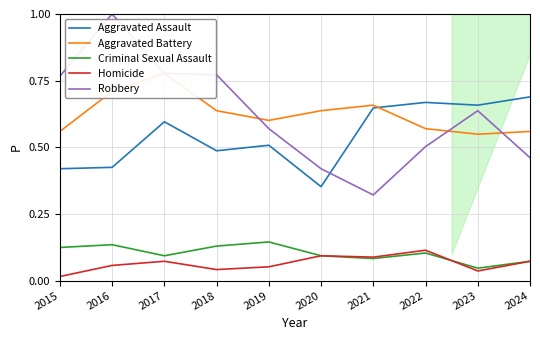

Reading left to right, transcribe all the data shown in this chart.

Aggravated Assault: 0.4	0.4	0.6	0.5	0.5	0.4	0.6	0.7	0.7	0.7
Aggravated Battery: 0.6	0.7	0.8	0.6	0.6	0.6	0.7	0.6	0.5	0.6
Criminal Sexual Assault: 0.1	0.1	0.1	0.1	0.1	0.1	0.1	0.1	0.0	0.1
Homicide: 0.0	0.1	0.1	0.0	0.1	0.1	0.1	0.1	0.0	0.1
Robbery: 0.8	1.0	0.8	0.8	0.6	0.4	0.3	0.5	0.6	0.5